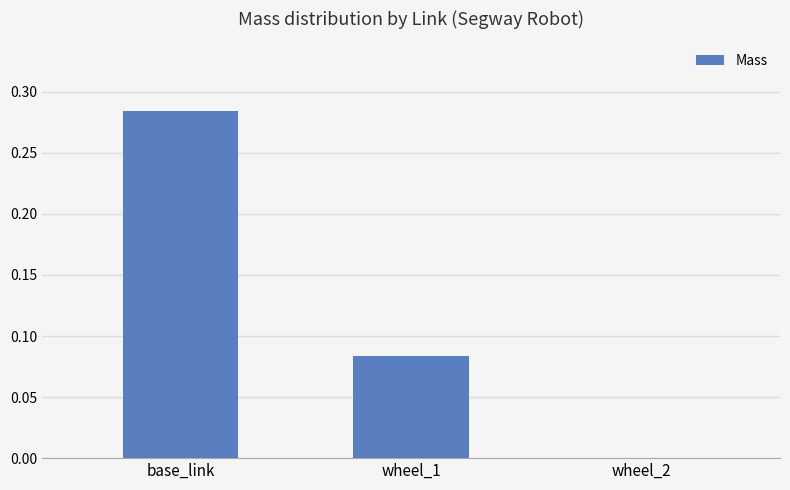

Is it true that the value at base_link is 0.4?

False